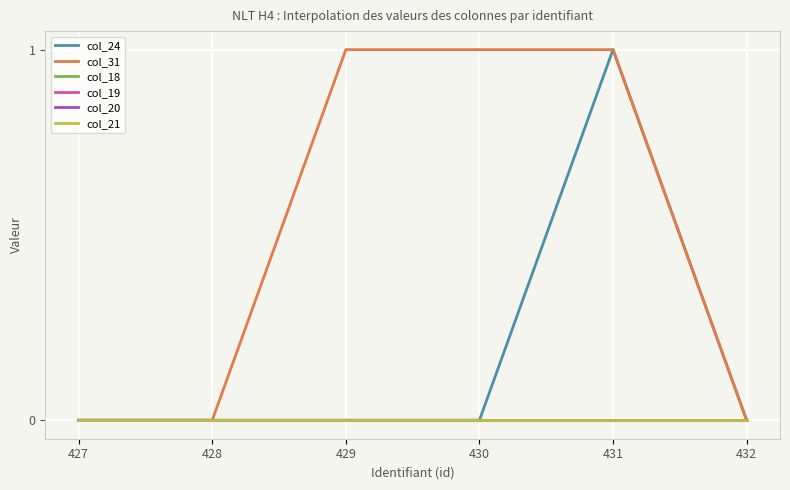

How many col_31 values are between 0 and 1?

6